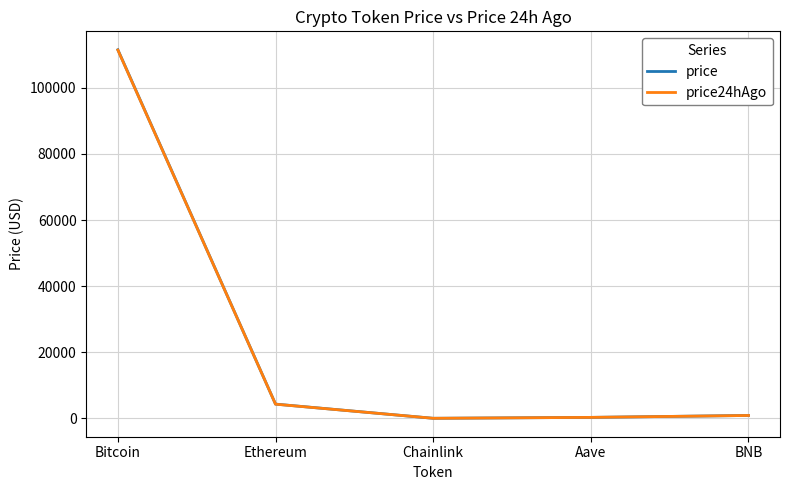

Where is price24hAgo nearest to the value 55724?

Ethereum